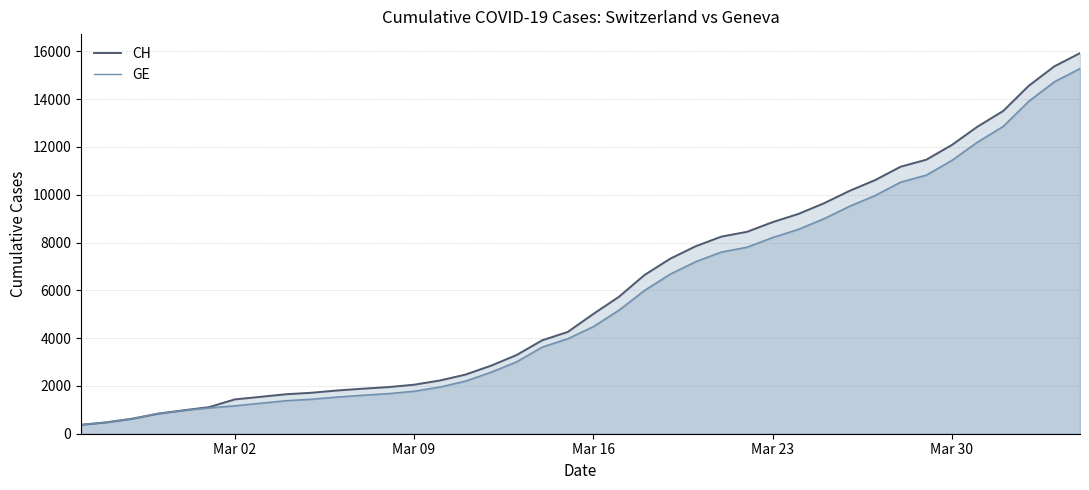

True or false: GE and CH cross at least once.

False